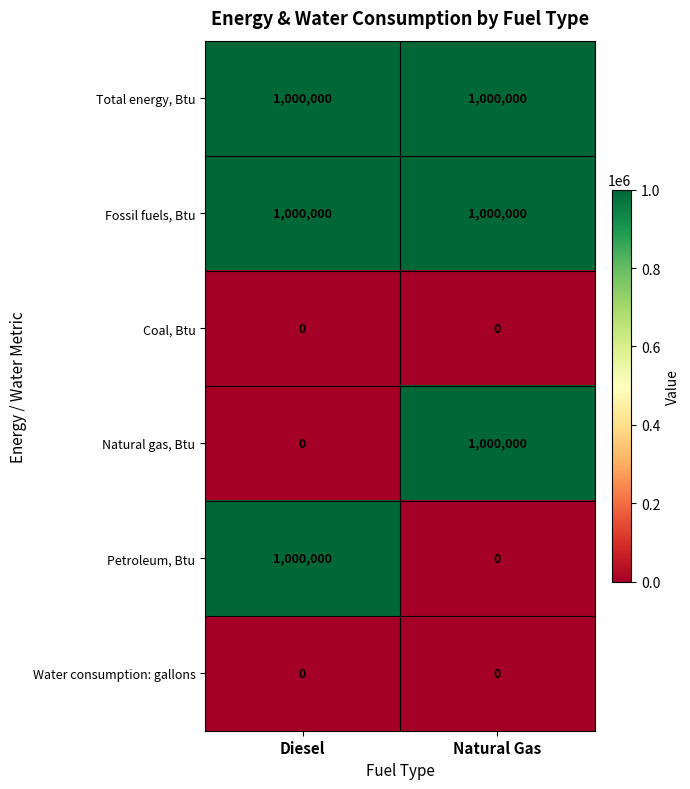

List the labels in order of Natural gas, Btu value, smallest first.

Diesel, Natural Gas